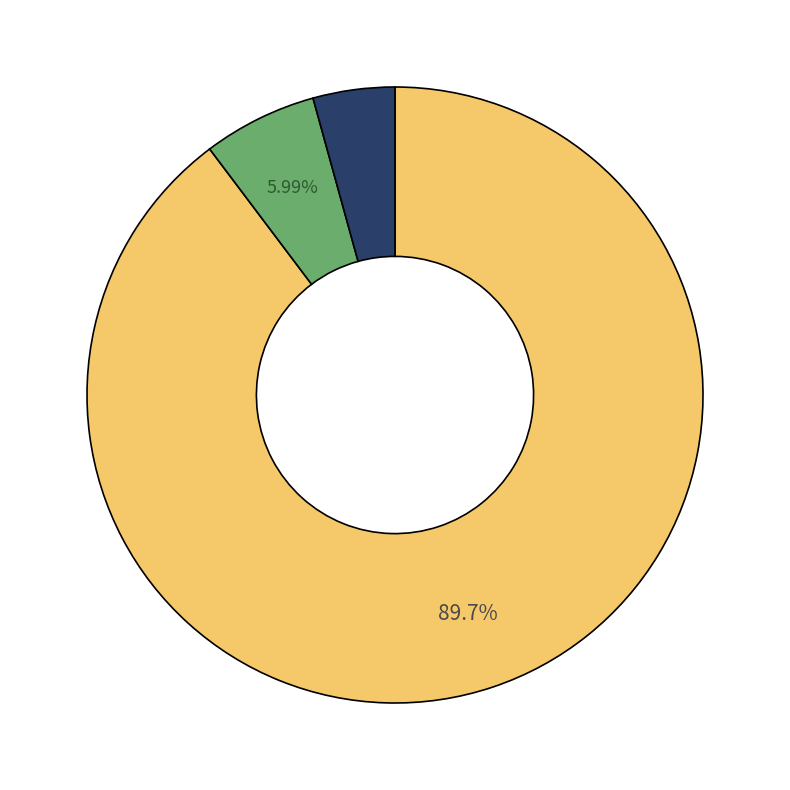

Does any single category account for the majority?

Yes